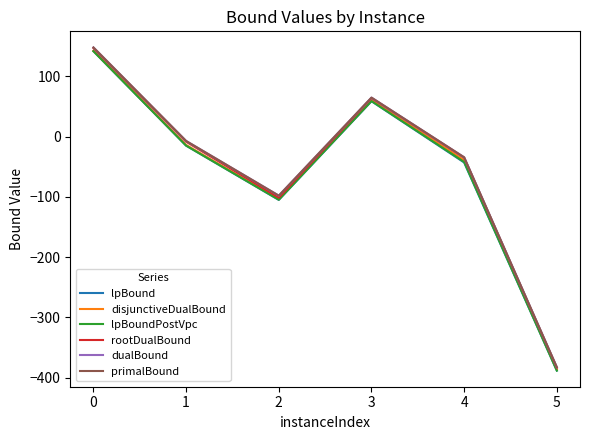

What is the sum of all lpBound values?

-350.6